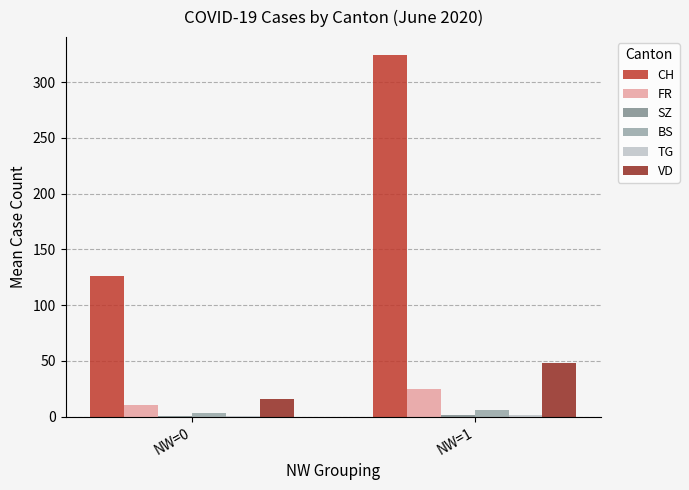

Which category has the highest value across all series?

NW=1